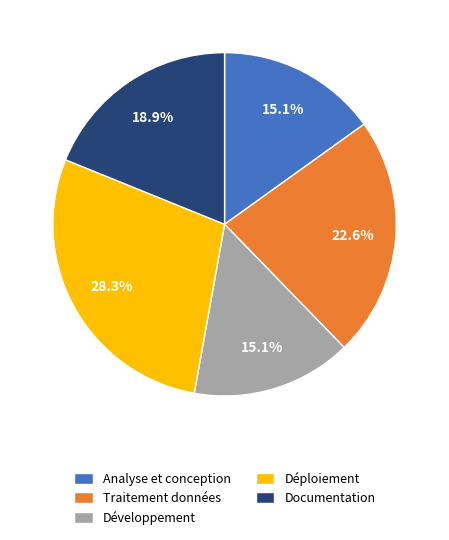

What is the total percentage of Déploiement and Traitement données?

50.9%